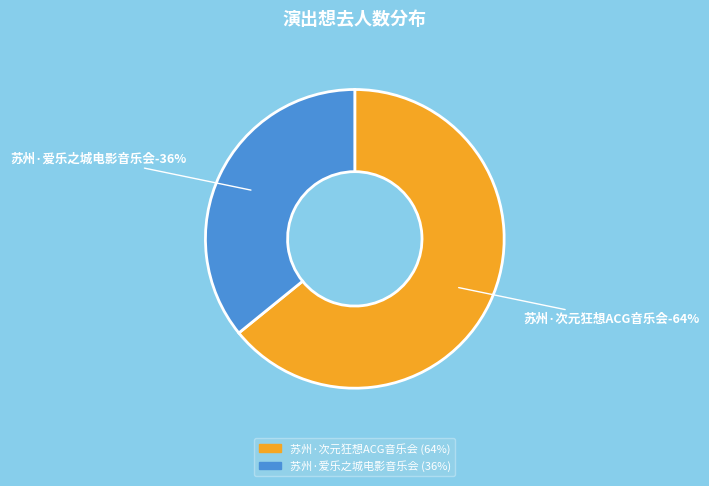

To the nearest percent, what is the difference between the largest and smallest slice percentages?

28%